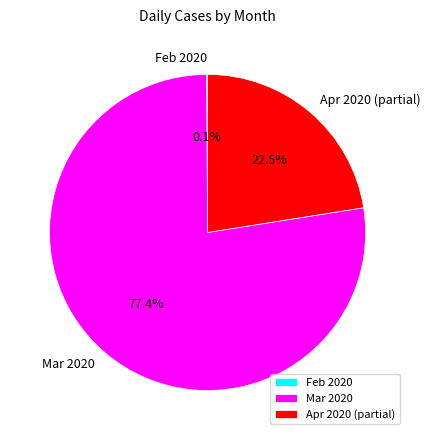

Does Apr 2020 (partial) account for over 50% of the chart?

No